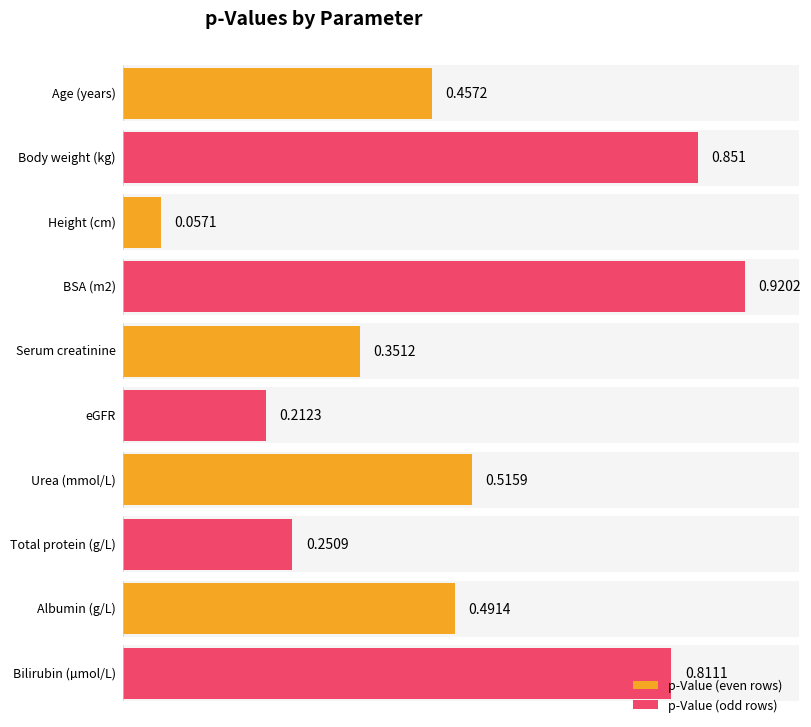

What is the label of the 8th bar from the right?

Height (cm)